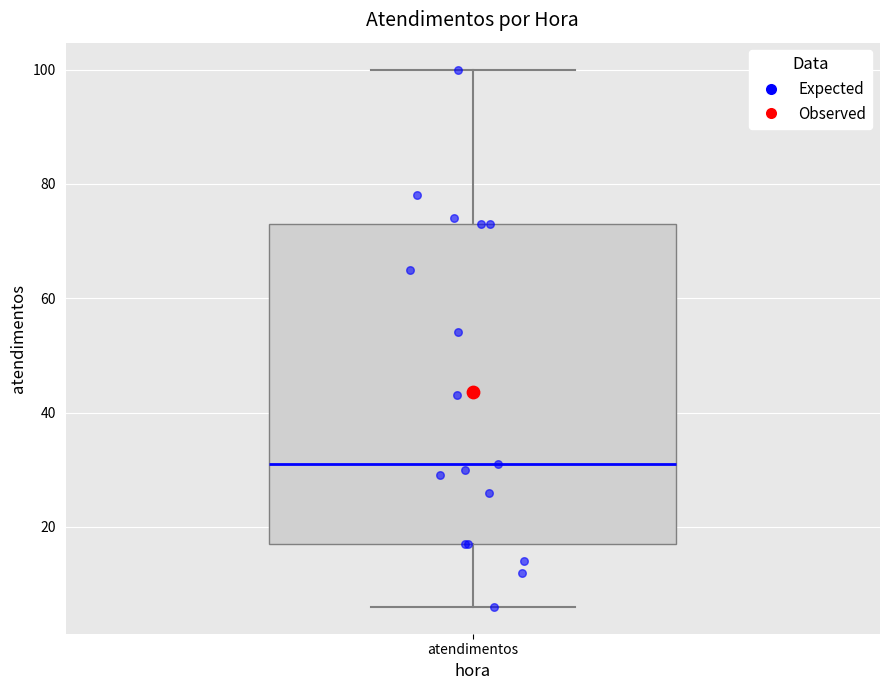

Transcribe this box plot: give where the median line is, the range the box spans, and where the two whiskers end, as read against the y-axis. The values are not printed on the chart, so give them approximately, as read against the axis.

median 32, box 18 to 74, whiskers 6 to 100